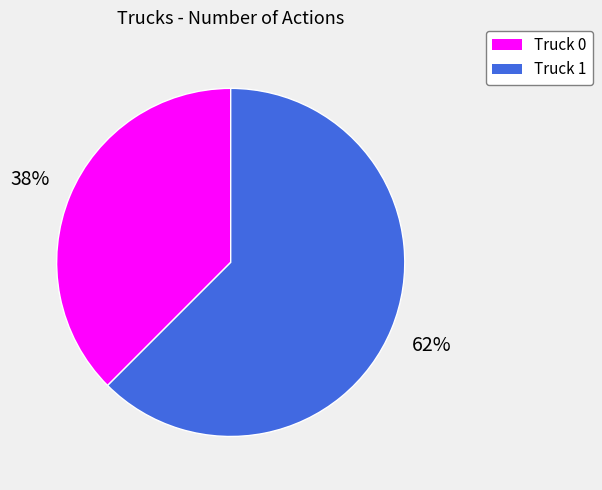

Which category accounts for the majority?

Truck 1